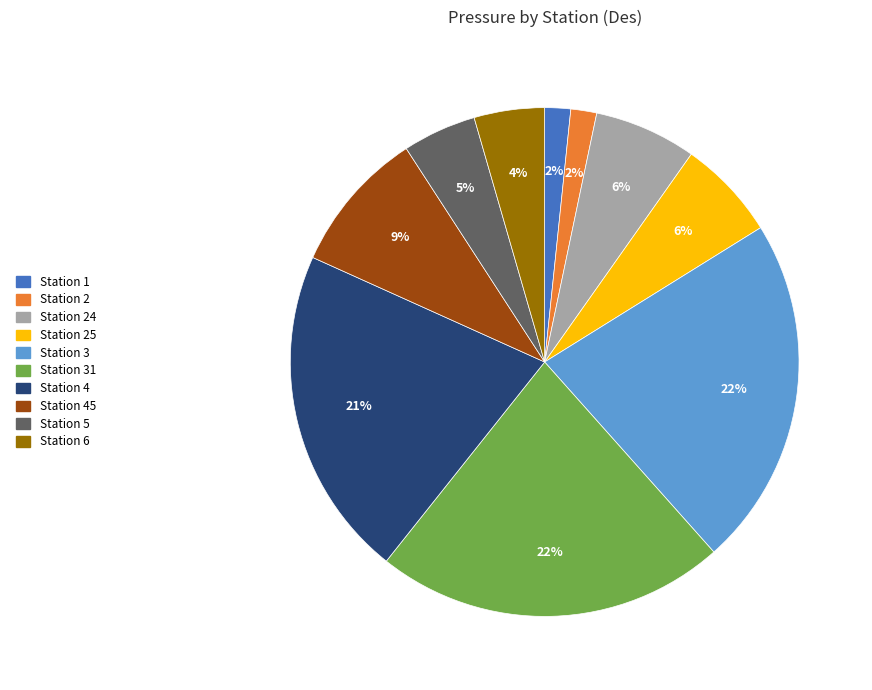

Is there a majority slice in this chart?

No